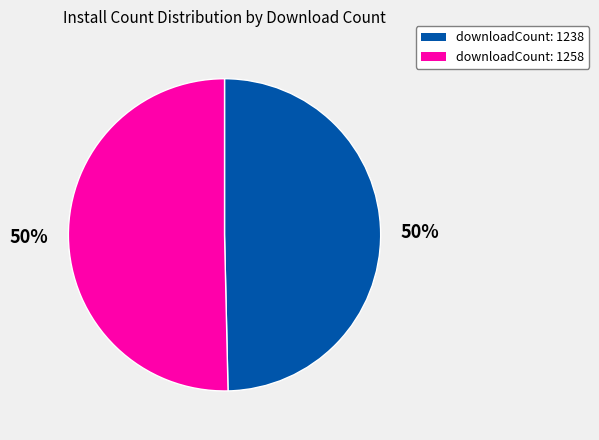

Is the sum of downloadCount: 1258 and downloadCount: 1238 greater than half?

Yes